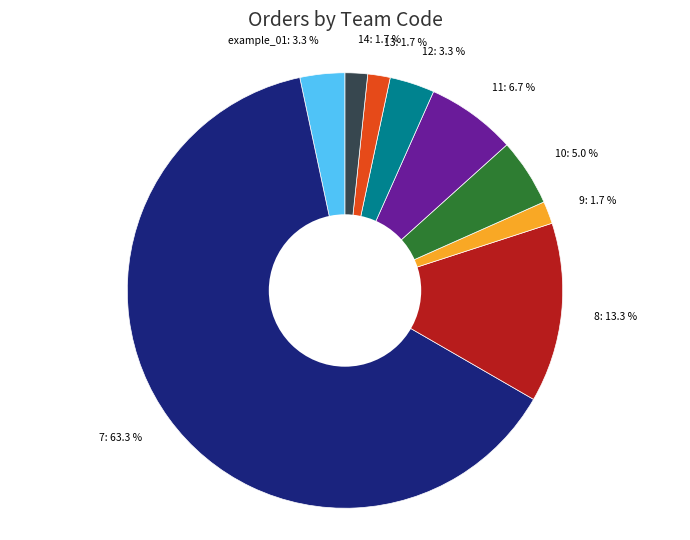

To the nearest percent, what is the difference between the largest and smallest slice percentages?

62%